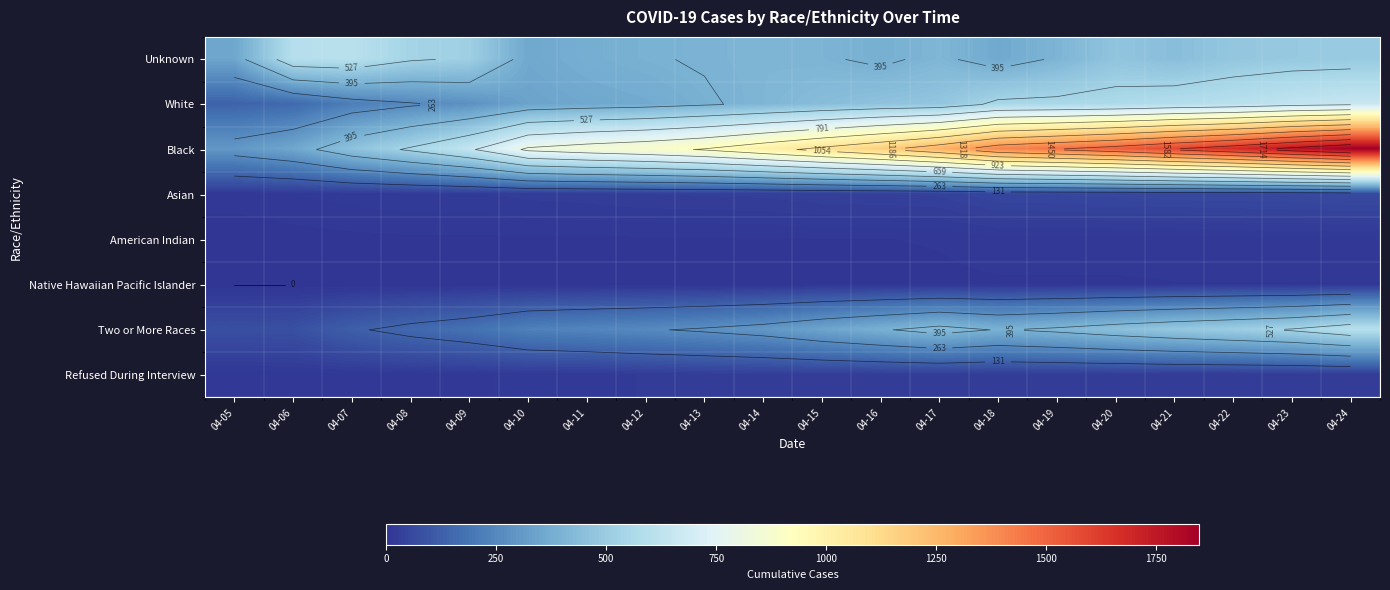

Is it true that White equals 539 at 04-12?

False